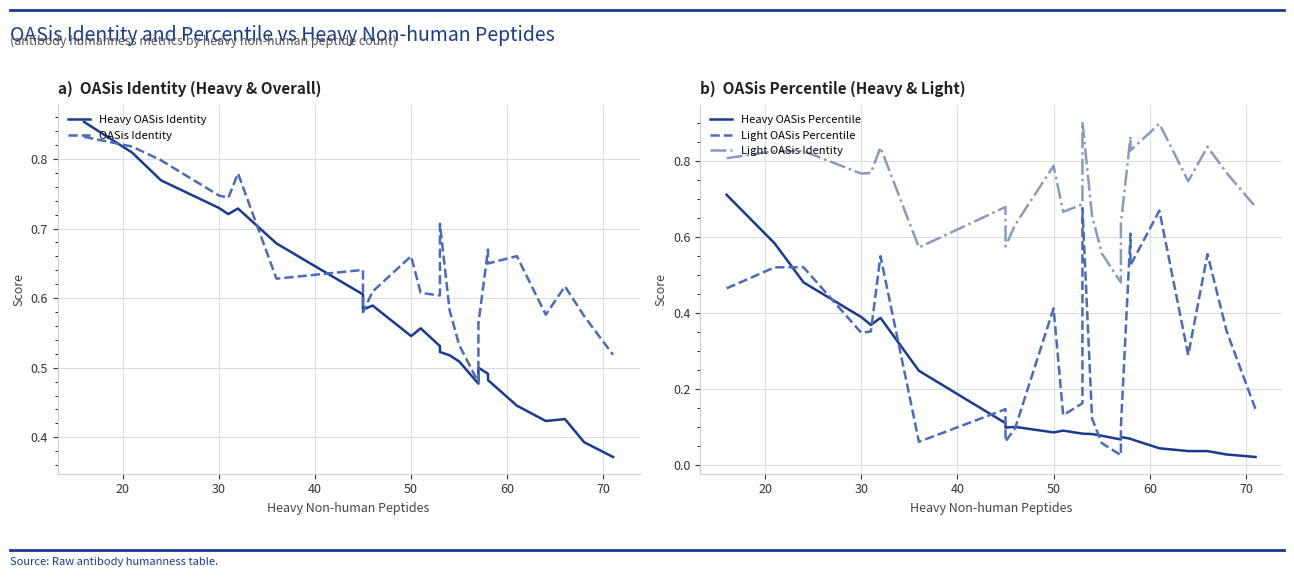

True or false: Heavy OASis Percentile and Heavy OASis Identity cross at least once.

False